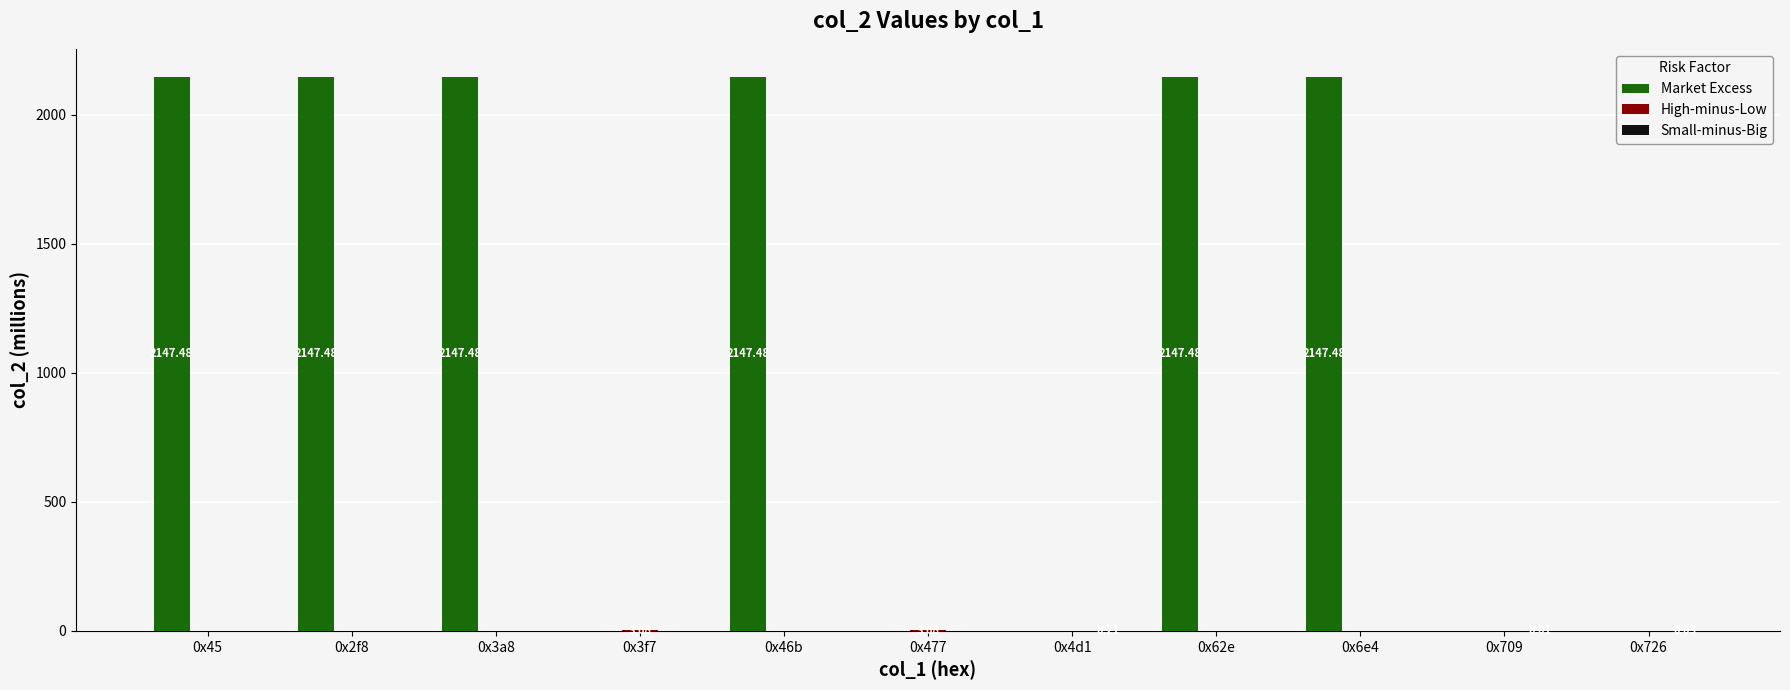

Are the bars grouped side by side (vs. stacked)?

Yes